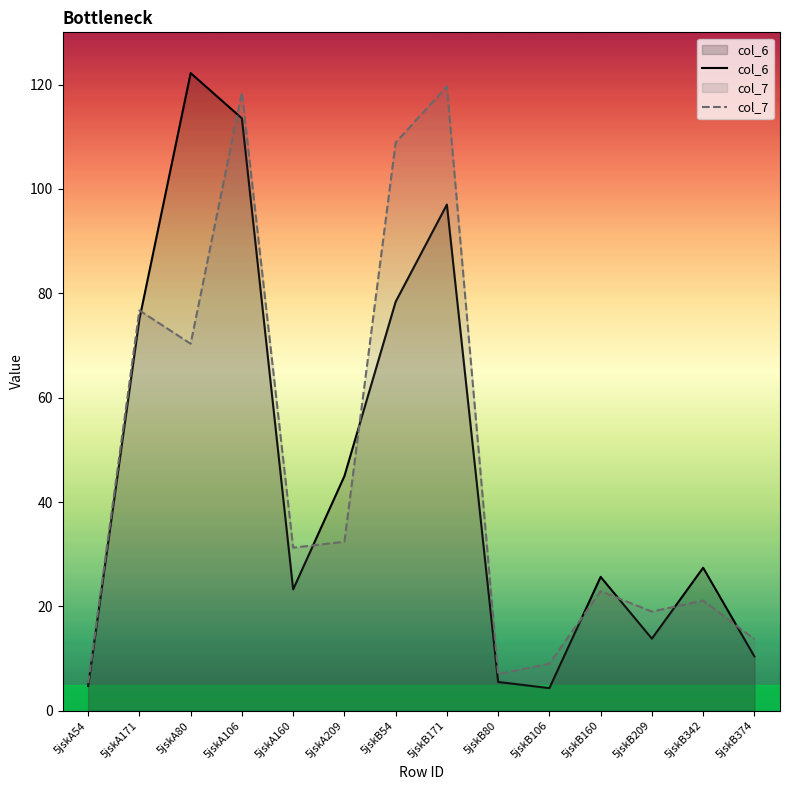

How many distinct data groups are displayed?

2